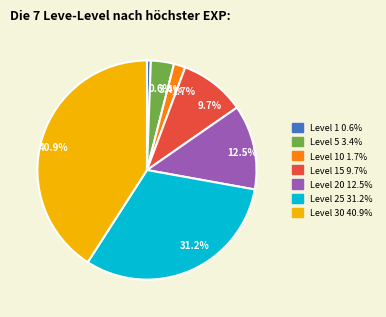

Between 31.2% and 1.7%, which is larger?

31.2%